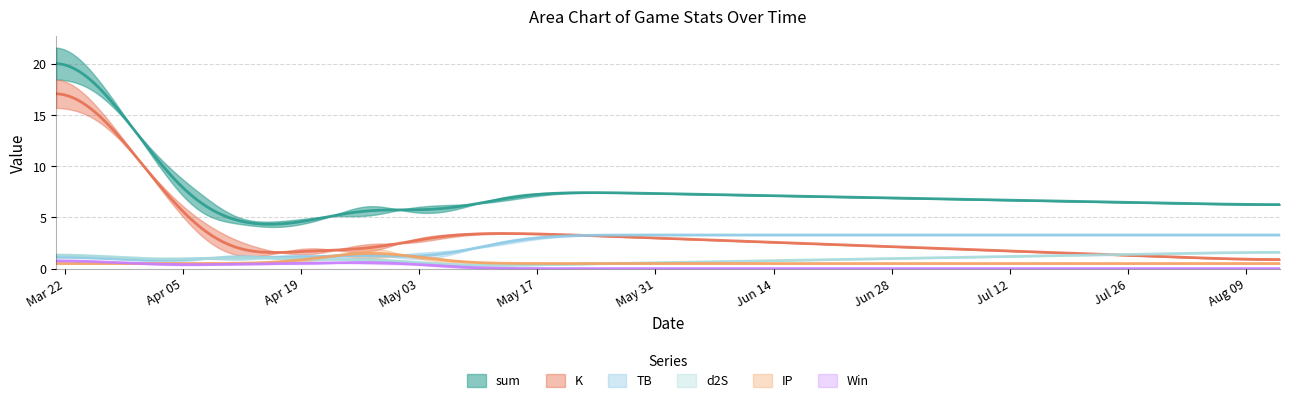

Is the value of IP at 11 greater than the value of d2S at 10?

Yes